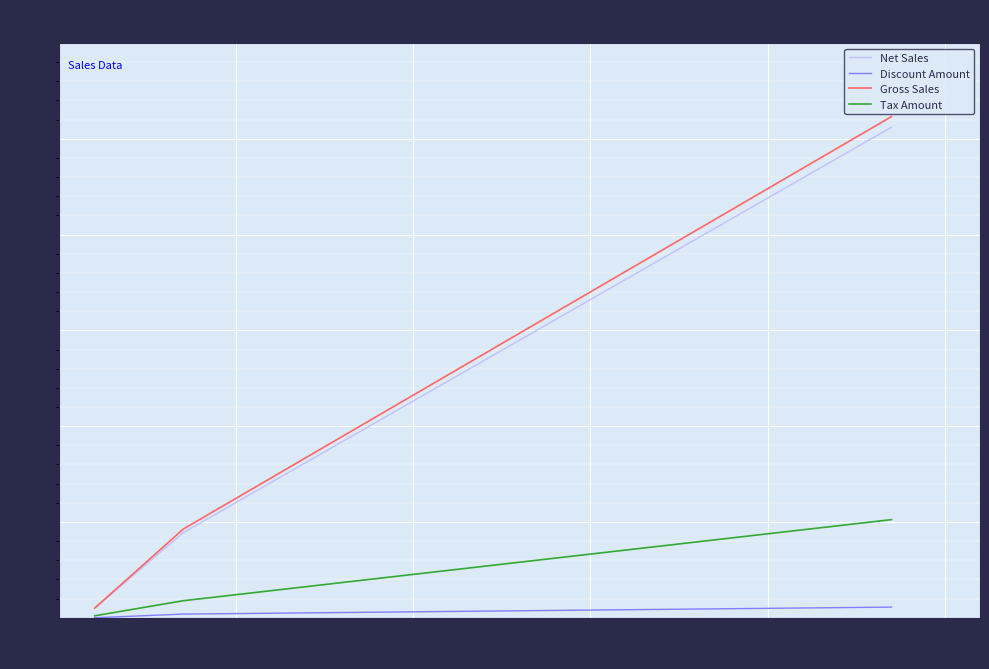

Which series has the largest range (max minus min)?

Gross Sales